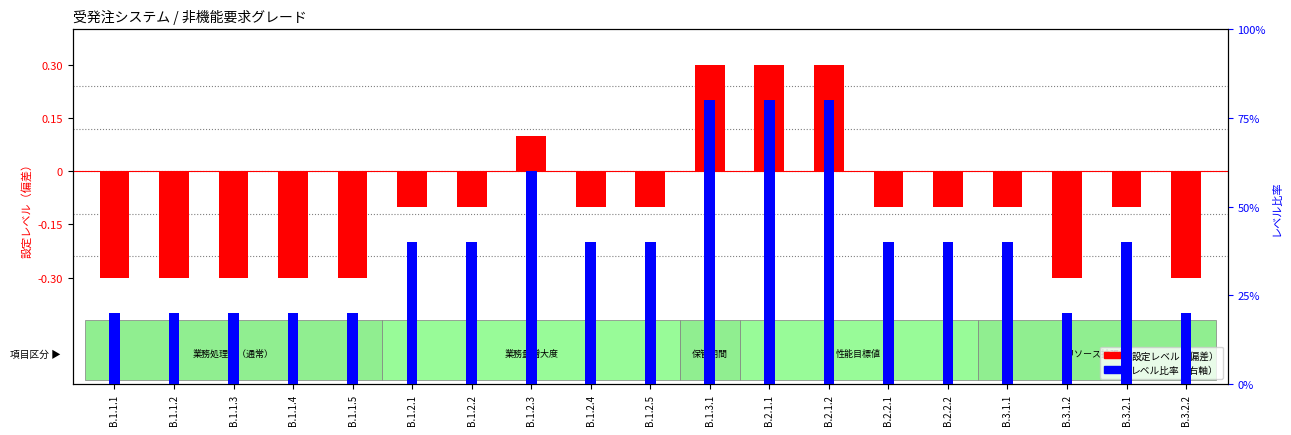

Reading right to left, extract all data points from this chart.

B.3.2.2=2	B.3.2.1=4	B.3.1.2=2	B.3.1.1=4	B.2.2.2=4	B.2.2.1=4	B.2.1.2=8	B.2.1.1=8	B.1.3.1=8	B.1.2.5=4	B.1.2.4=4	B.1.2.3=6	B.1.2.2=4	B.1.2.1=4	B.1.1.5=2	B.1.1.4=2	B.1.1.3=2	B.1.1.2=2	B.1.1.1=2